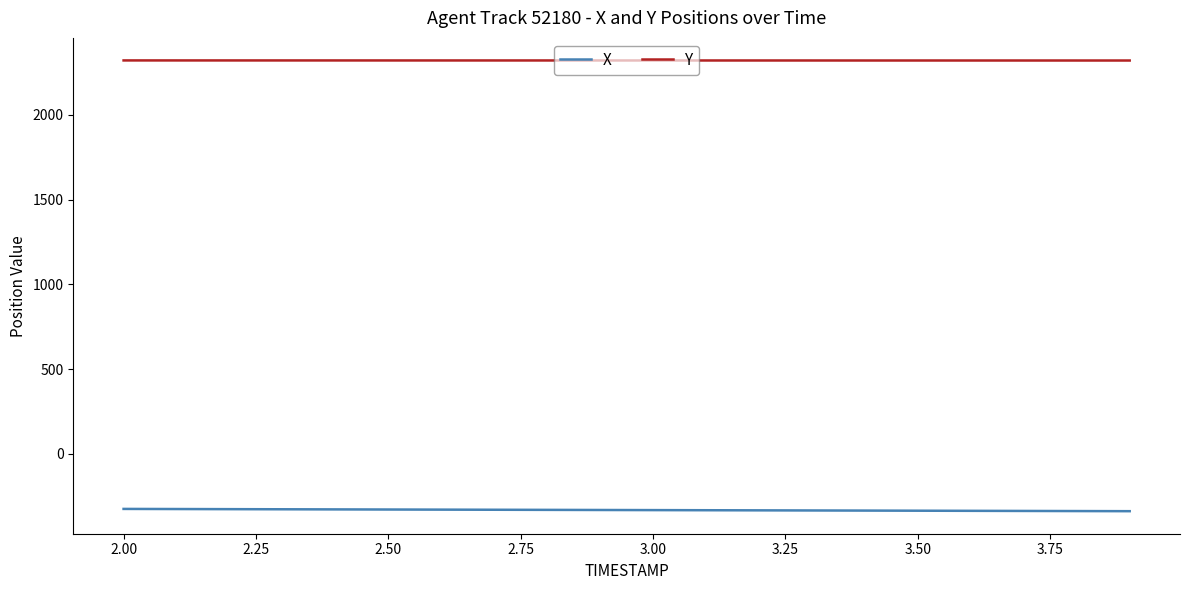

True or false: Y and X cross at least once.

False